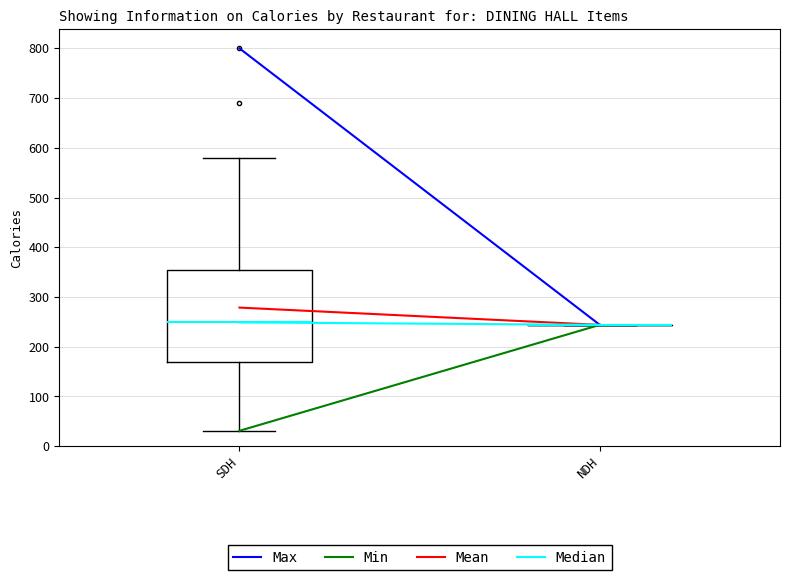

Which box is the tallest, from its lower edge to its upper edge?

SDH